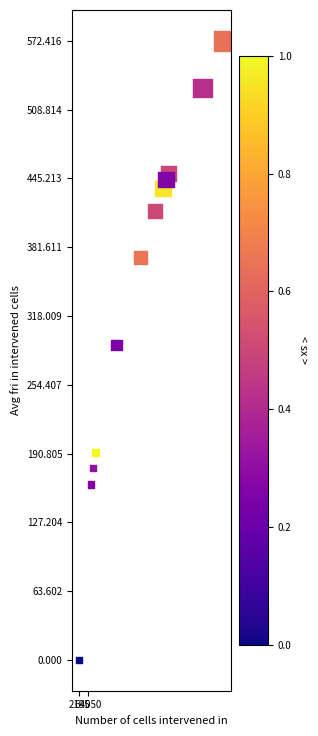

What is the range of Y values (max minus min)?

572.4